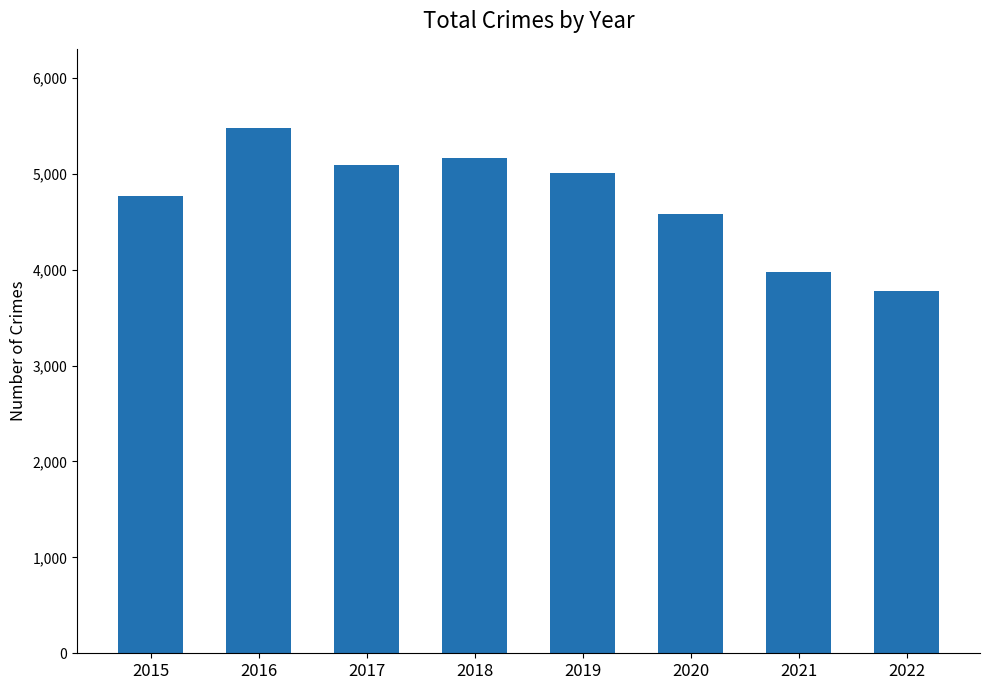

Are the bars grouped side by side (vs. stacked)?

No